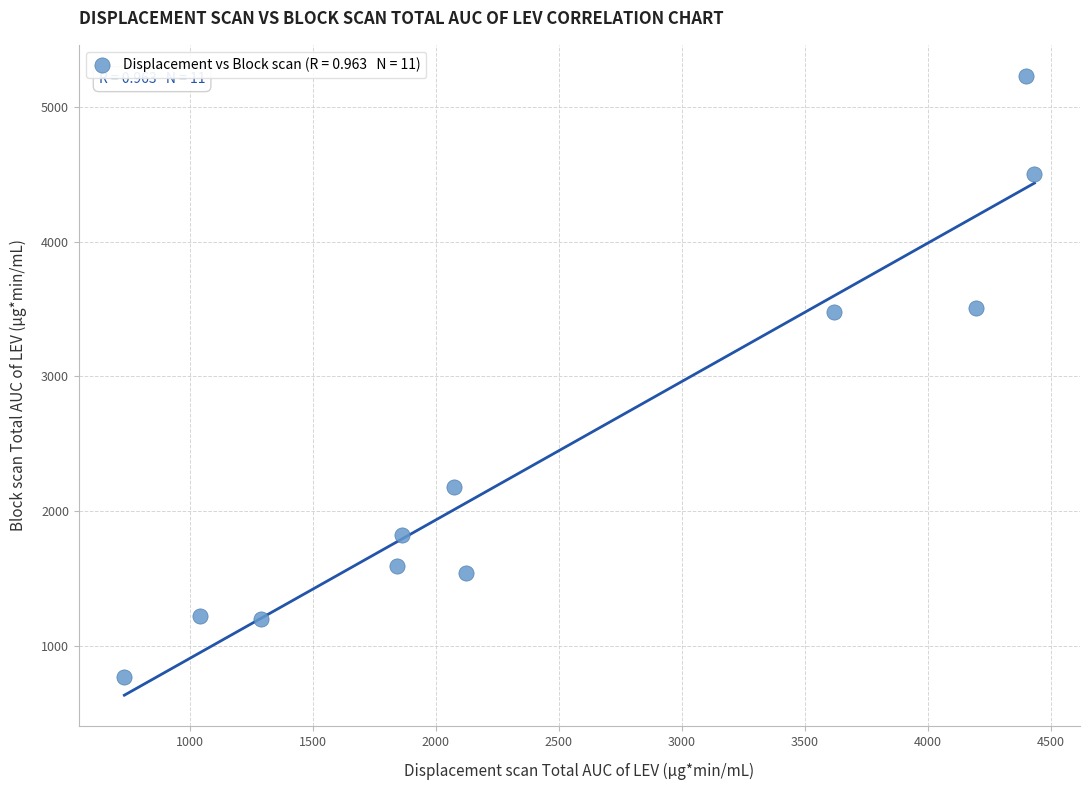

What is the average X value?

2511